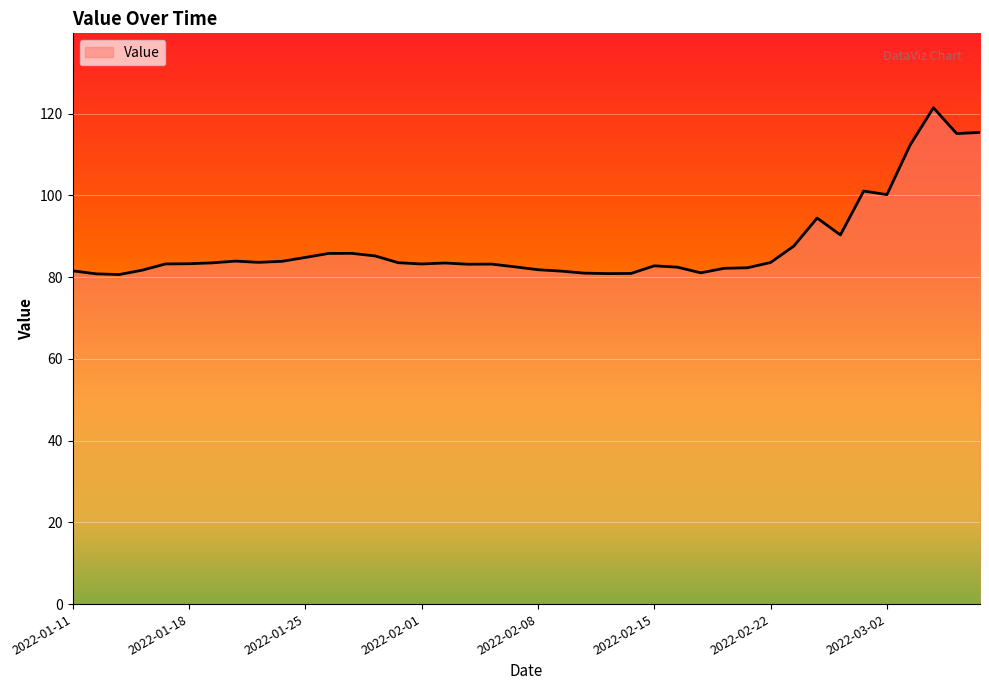

What is the smallest value displayed?

80.6